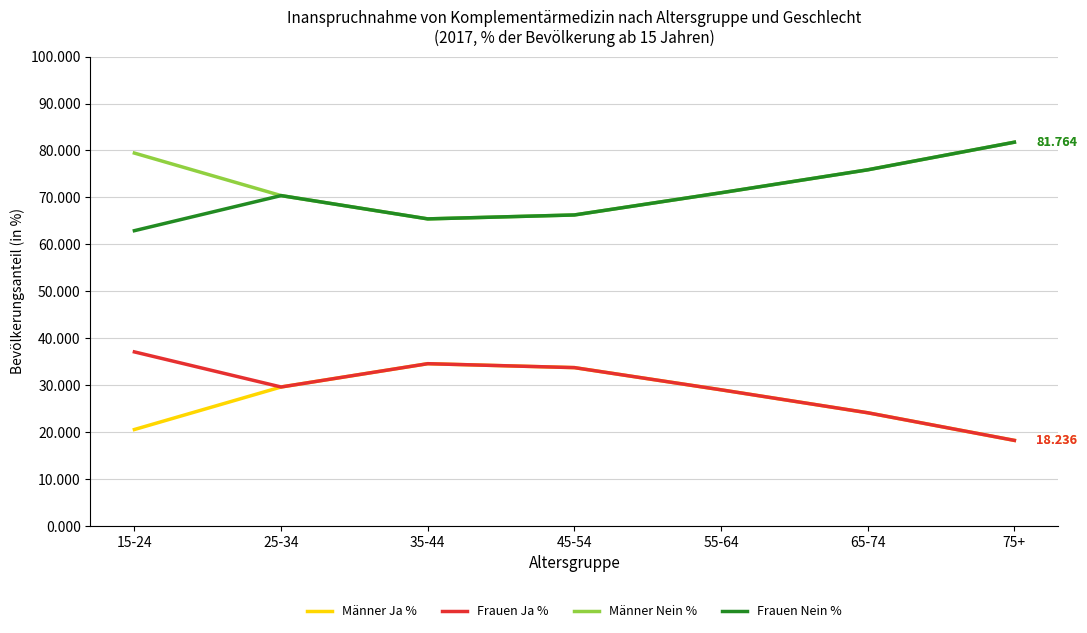

Reading right to left, extract all data points from this chart.

Männer Ja %: 18.2	24.1	29.0	33.7	34.6	29.6	20.6
Frauen Ja %: 18.2	24.1	29.0	33.7	34.6	29.6	37.1
Männer Nein %: 81.8	75.9	71.0	66.3	65.4	70.4	79.4
Frauen Nein %: 81.8	75.9	71.0	66.3	65.4	70.4	62.9